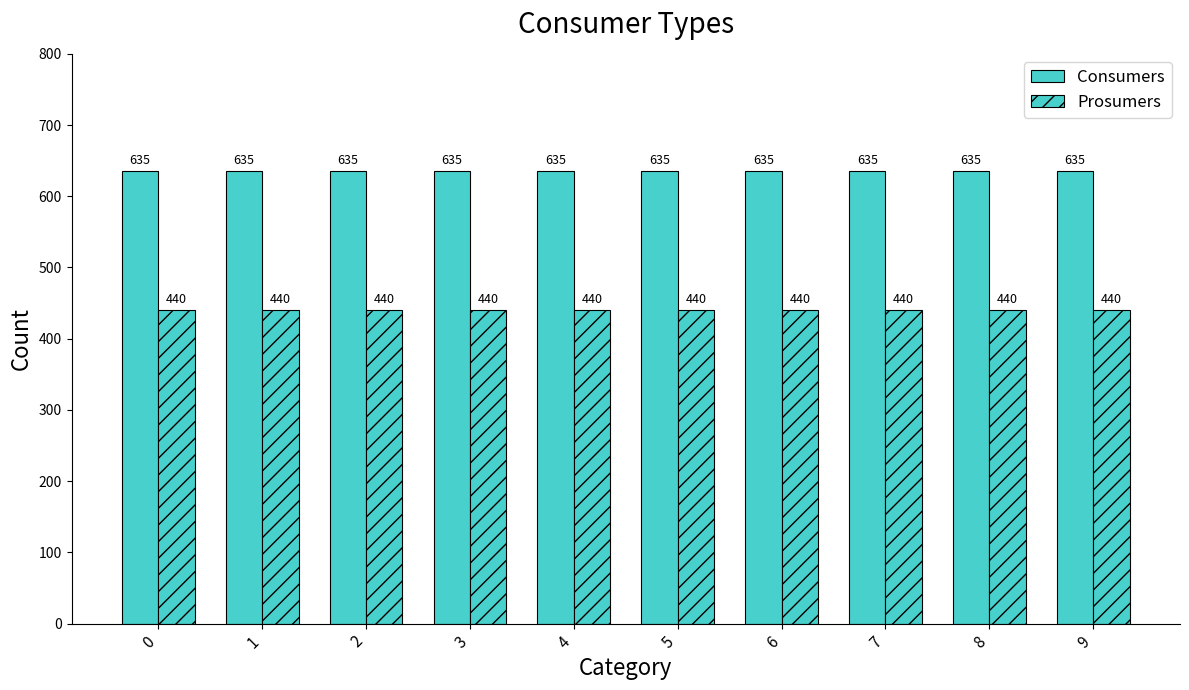

What is the smallest value displayed?

440